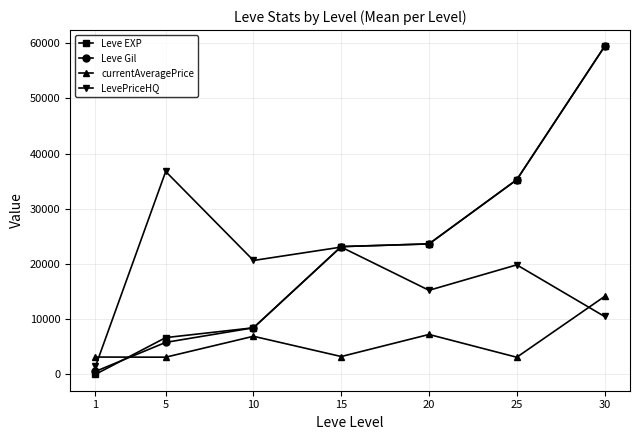

Which category has the highest value across all series?

30